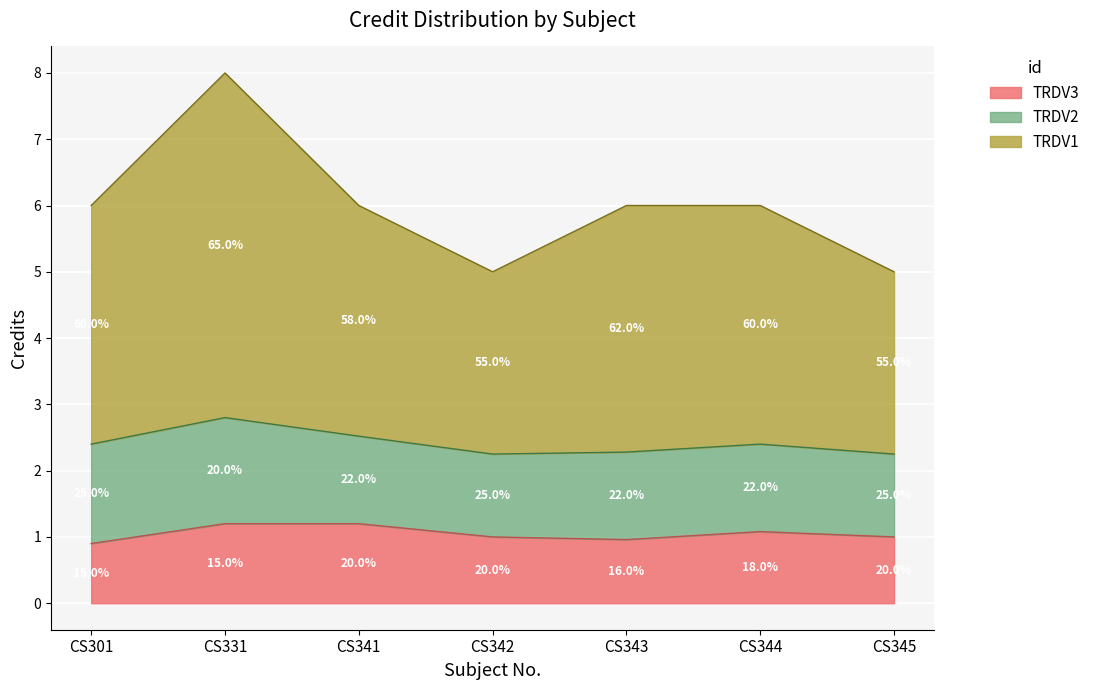

List the labels in order of value, smallest first.

CS342, CS345, CS301, CS341, CS343, CS344, CS331